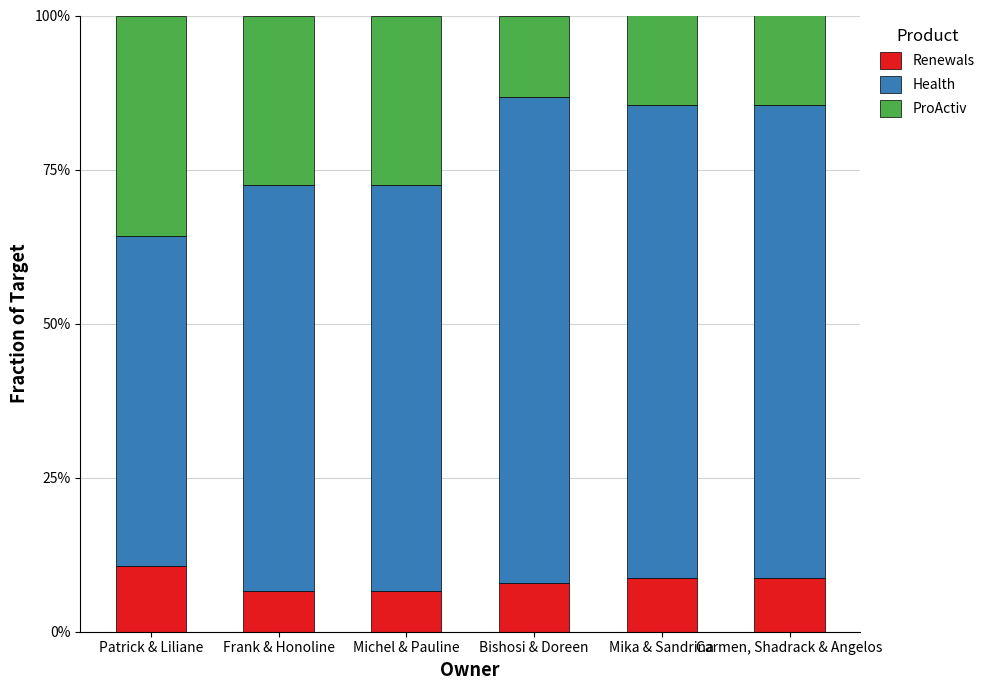

Does the chart contain any negative values?

No